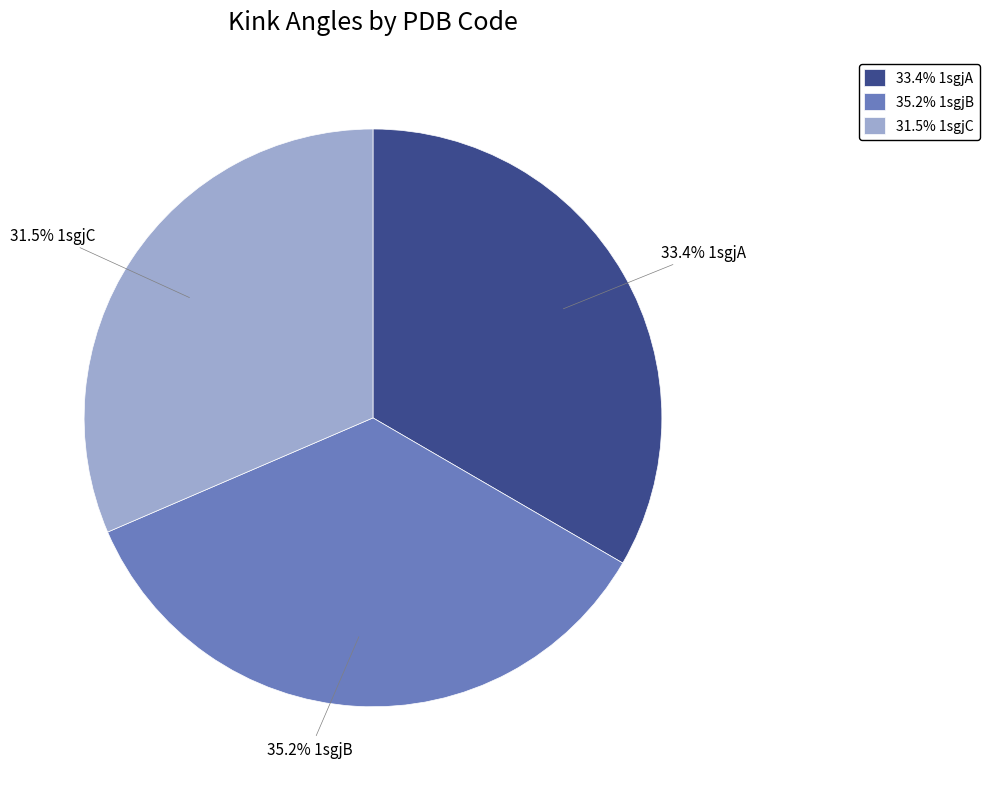

Rank the categories by value from lowest to highest.

31.5% 1sgjC, 33.4% 1sgjA, 35.2% 1sgjB